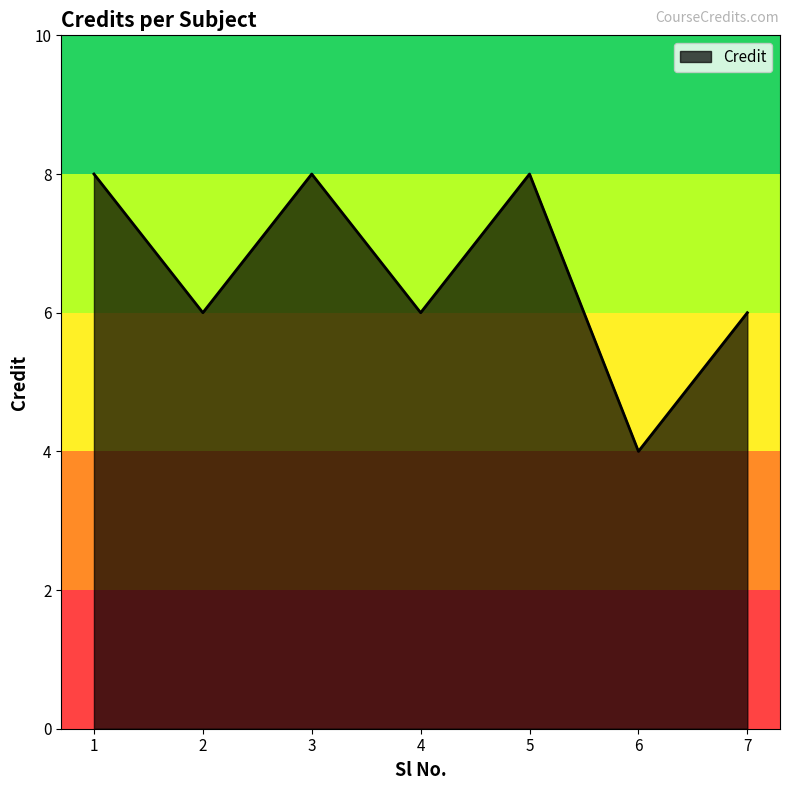

What is the difference between the values at 5 and 7?

2